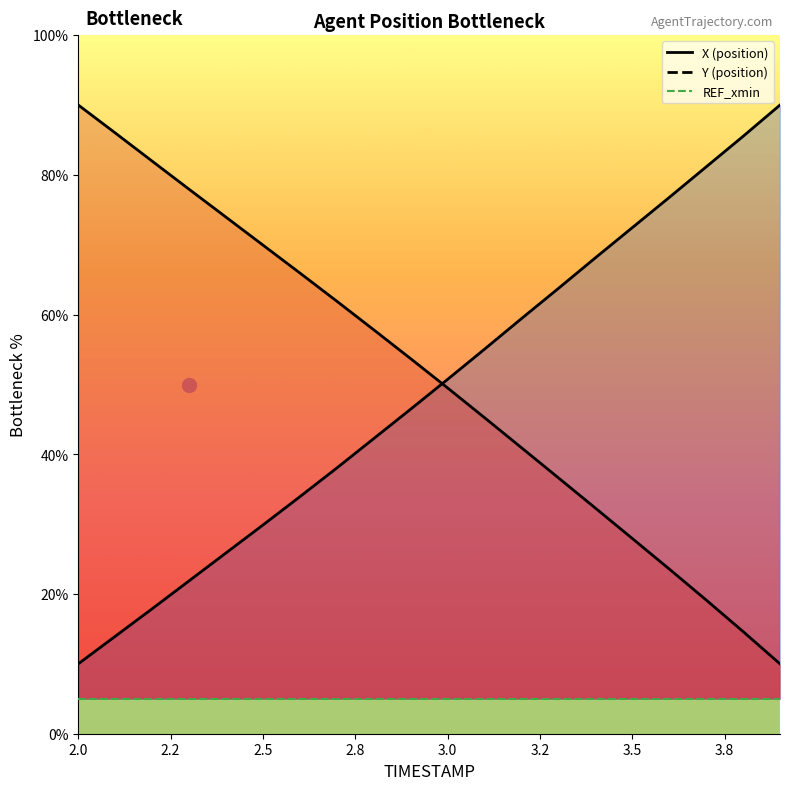

What is the minimum value for Y?

10.0